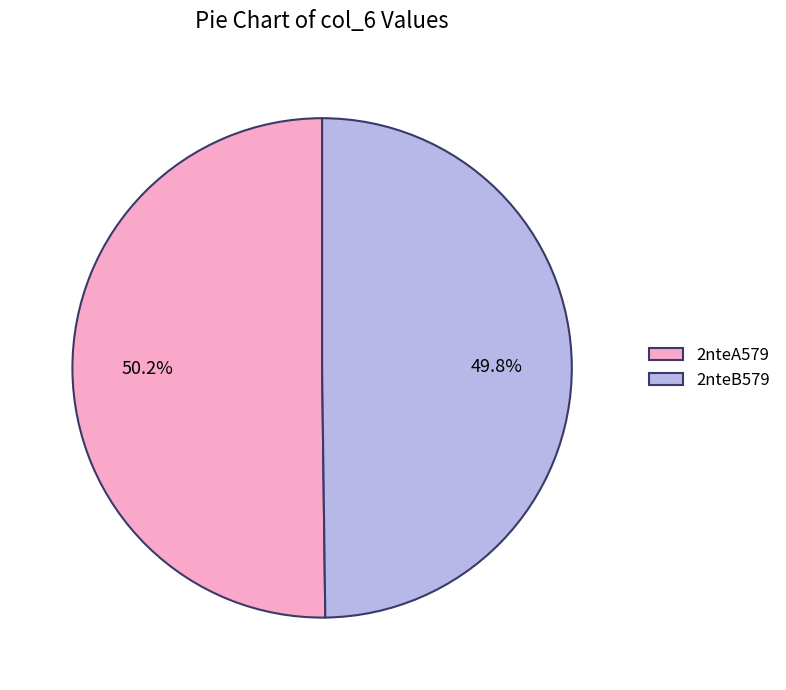

Is there a majority slice in this chart?

Yes